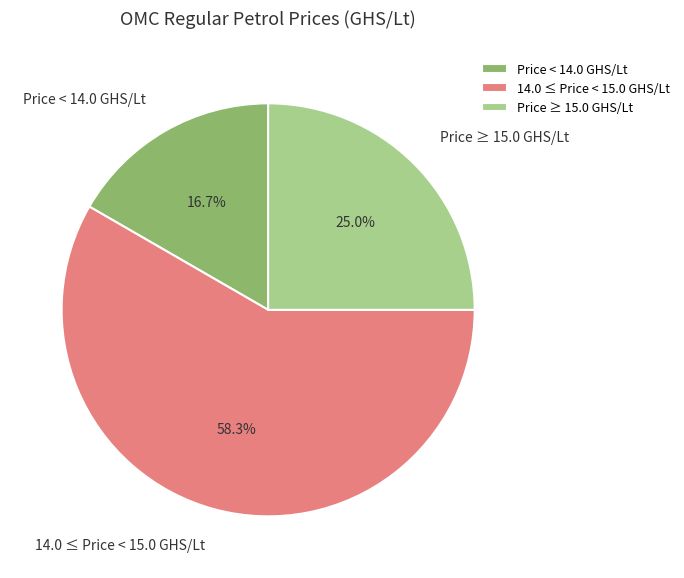

Does Price ≥ 15.0 GHS/Lt account for over 50% of the chart?

No